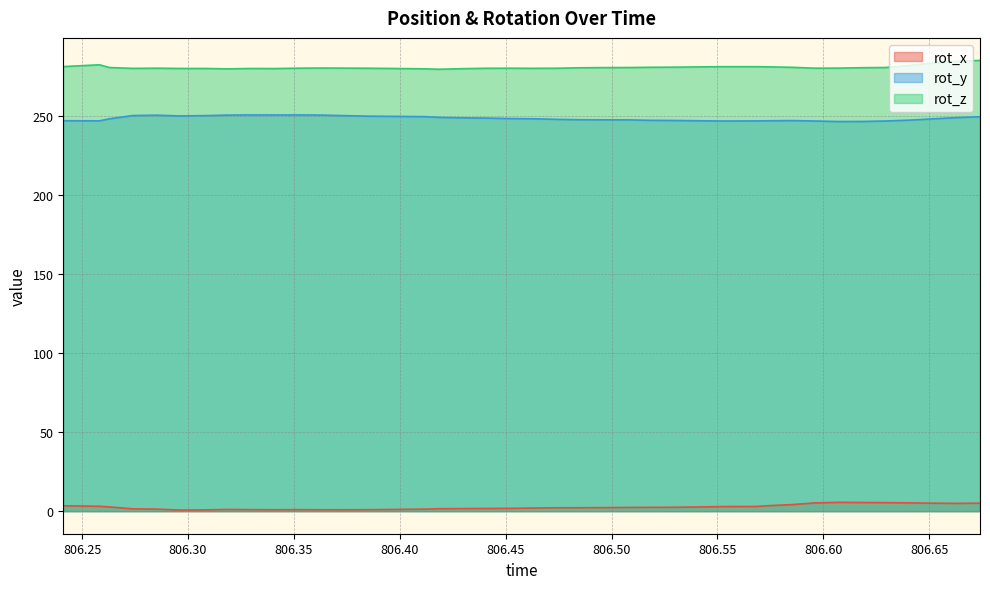

Rank the series at 806.2852 from lowest to highest value.

rot_x, rot_y, rot_z